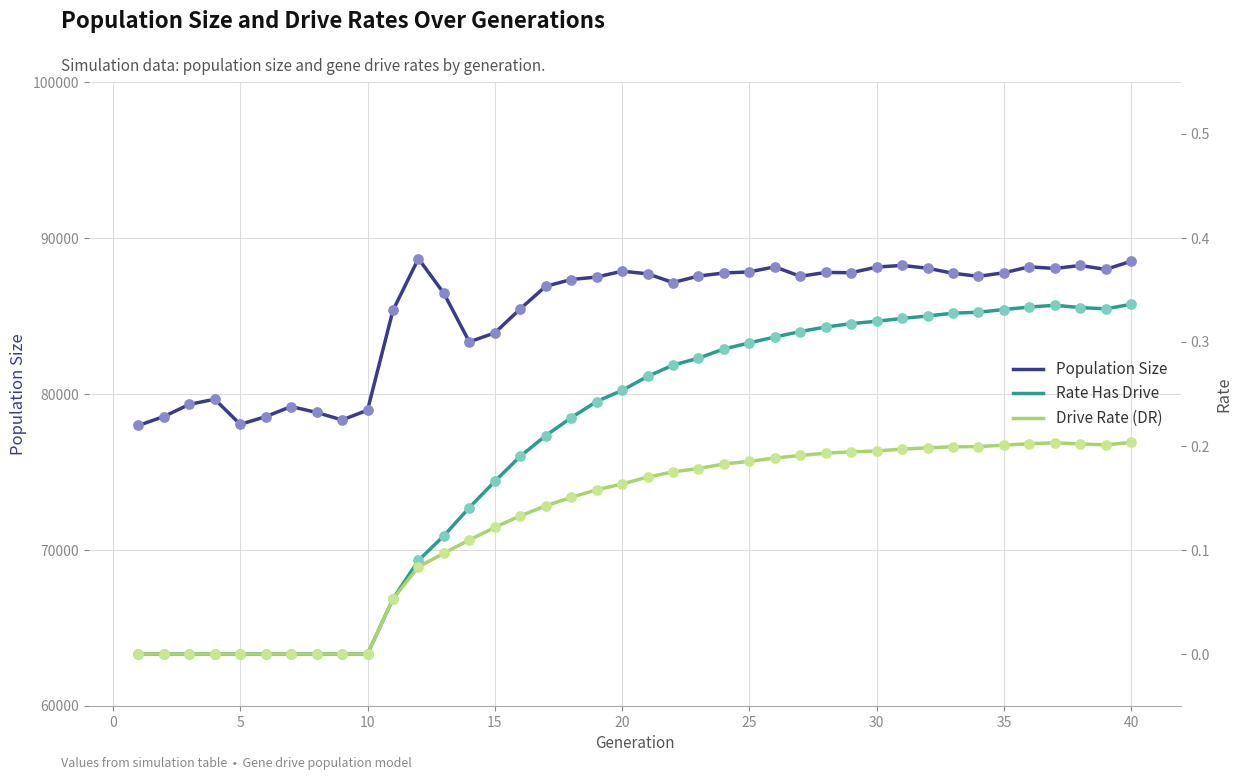

Is the value of Population Size at 15 greater than the value of Drive Rate (DR) at 28?

Yes